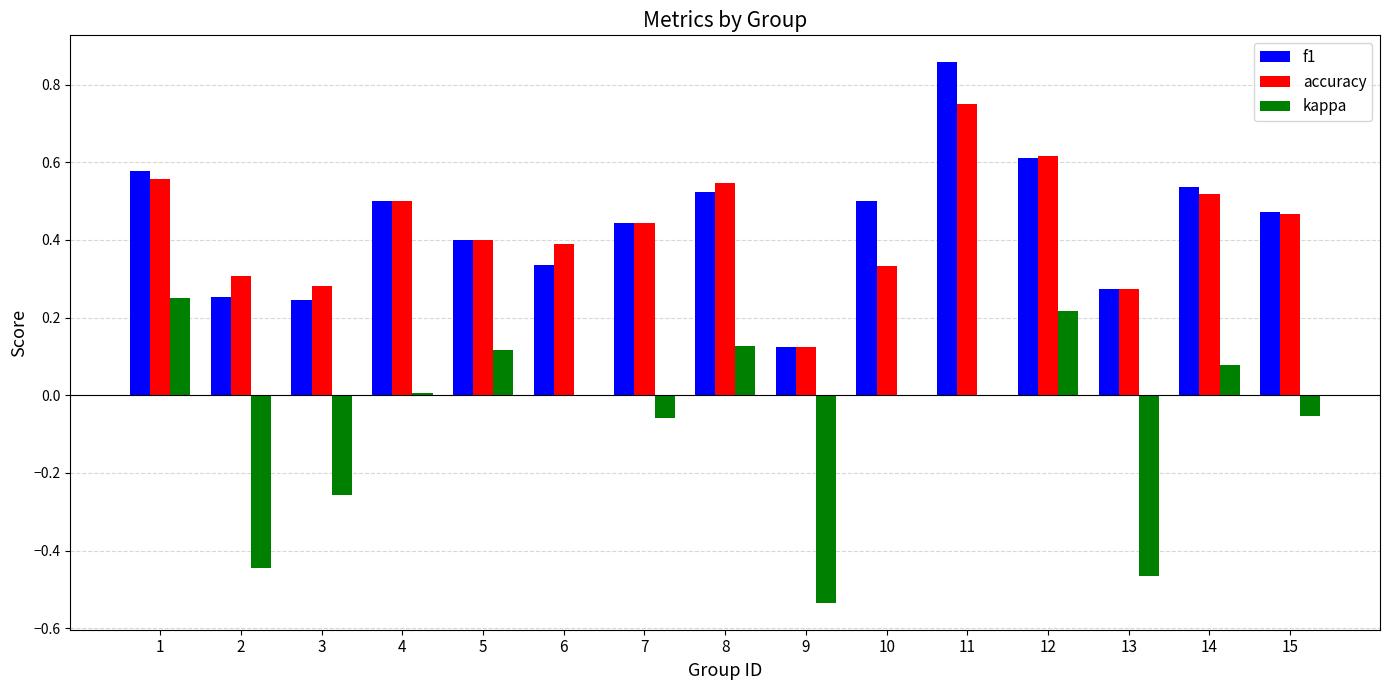

What is the sum of all accuracy values?

6.5